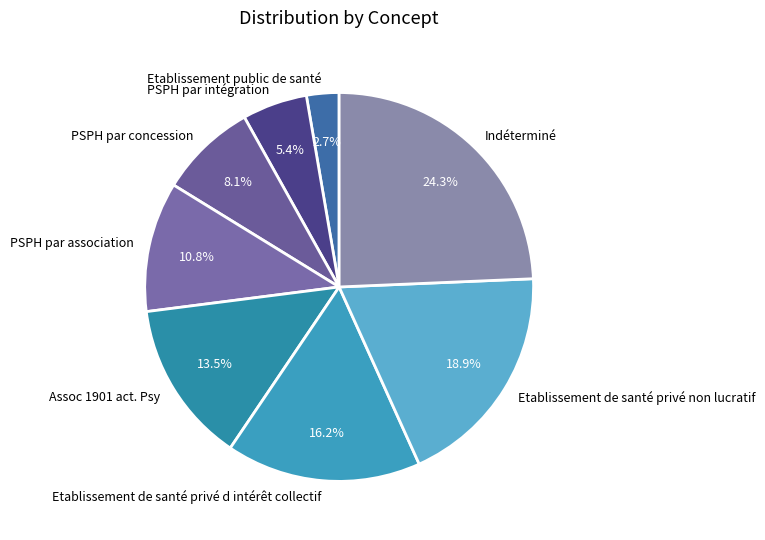

What is the largest slice in the pie chart?

Indéterminé